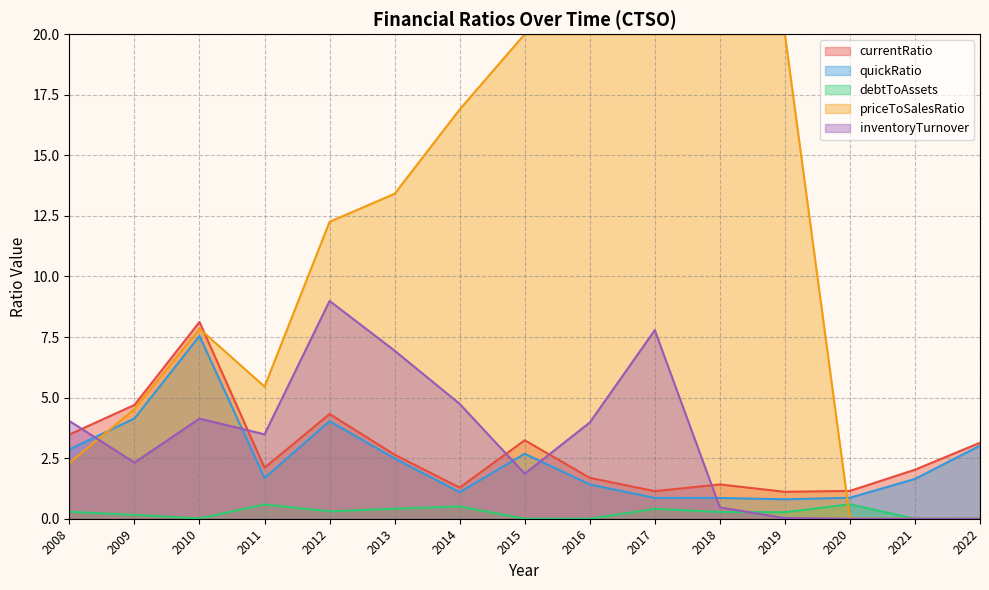

Which series ends up on top after the final intersection of inventoryTurnover and debtToAssets?

debtToAssets